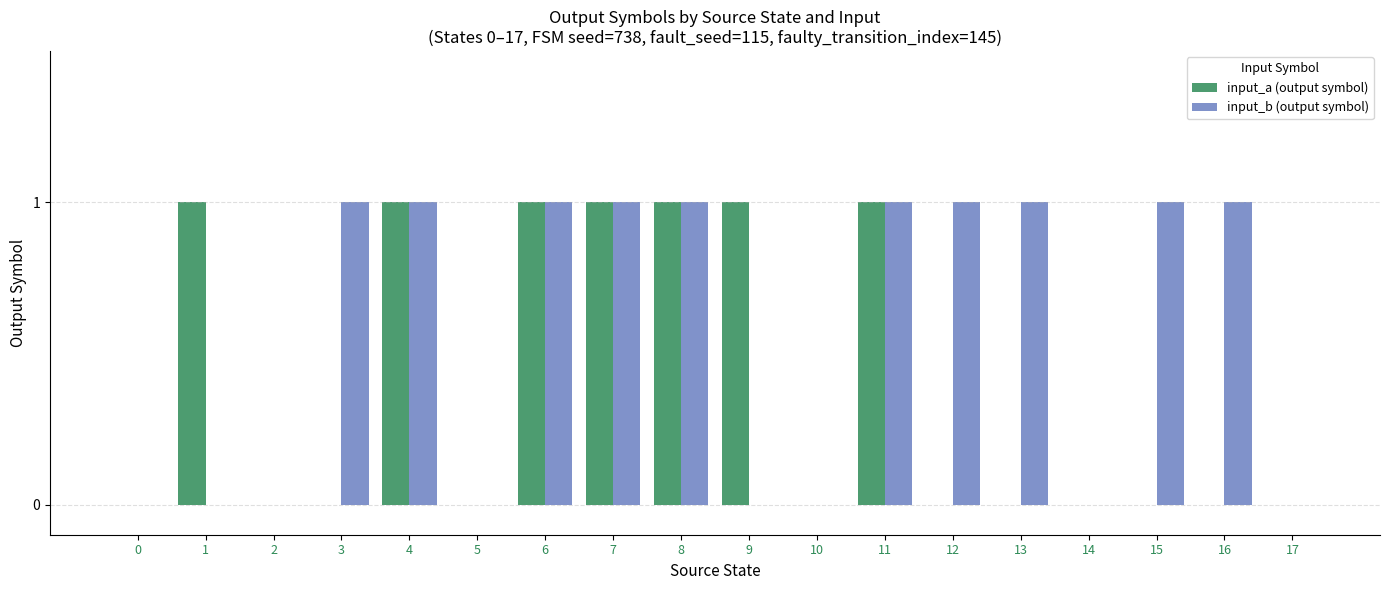

Is the value of input_b (output symbol) at 15 greater than the value of input_a (output symbol) at 2?

Yes